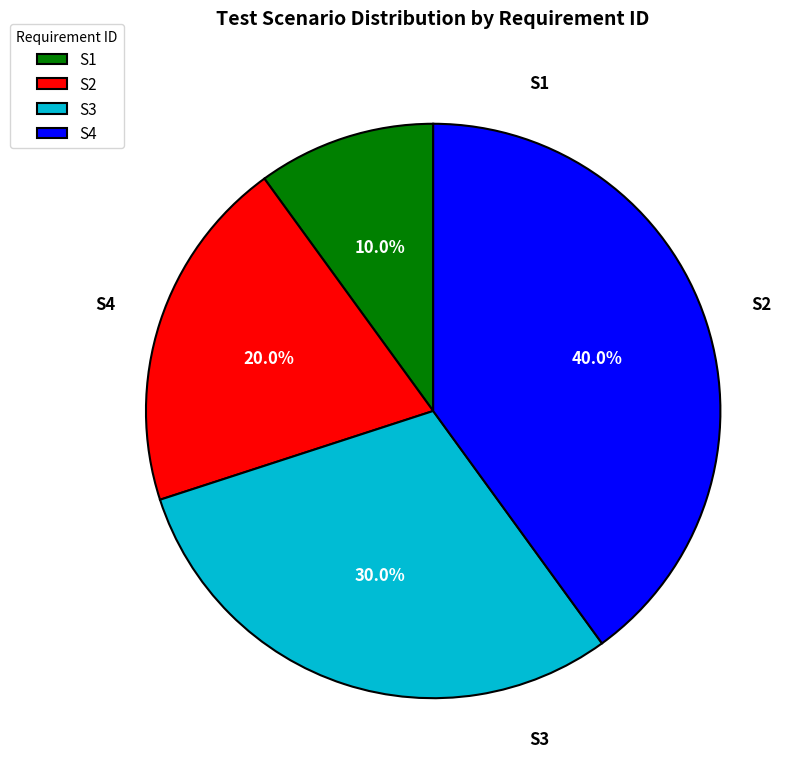

What is the largest slice in the pie chart?

S4